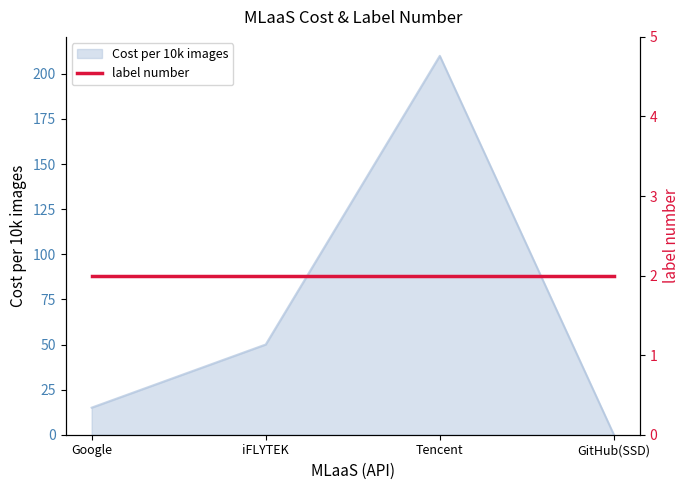

List the labels in order of value, smallest first.

GitHub(SSD), Google, iFLYTEK, Tencent